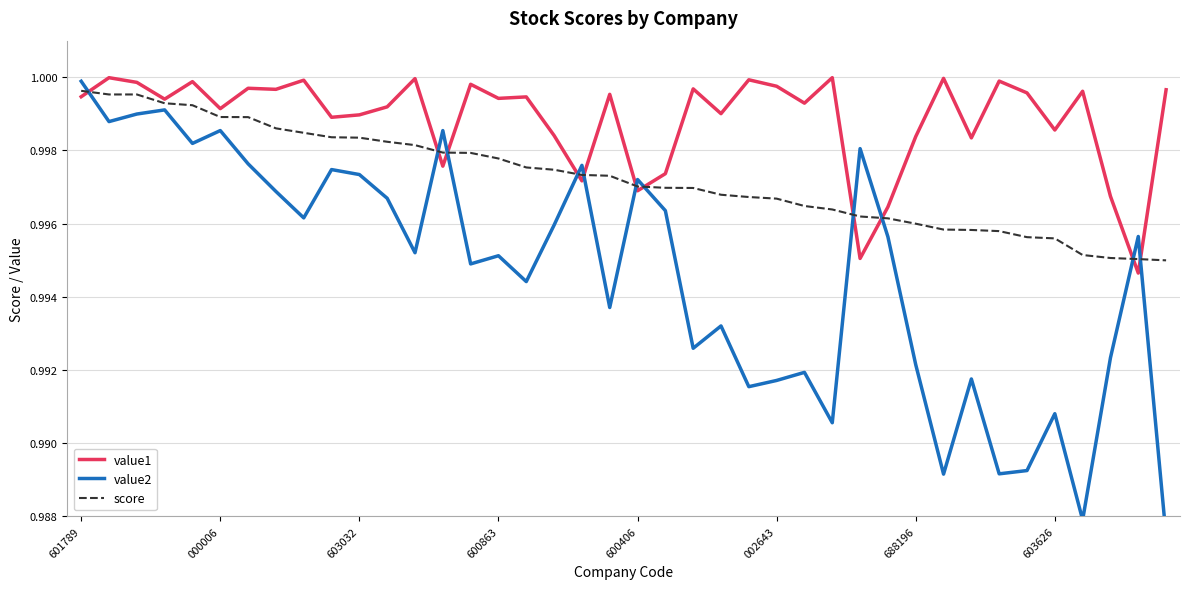

Is the value of value1 at 22 greater than the value of score at 27?

Yes